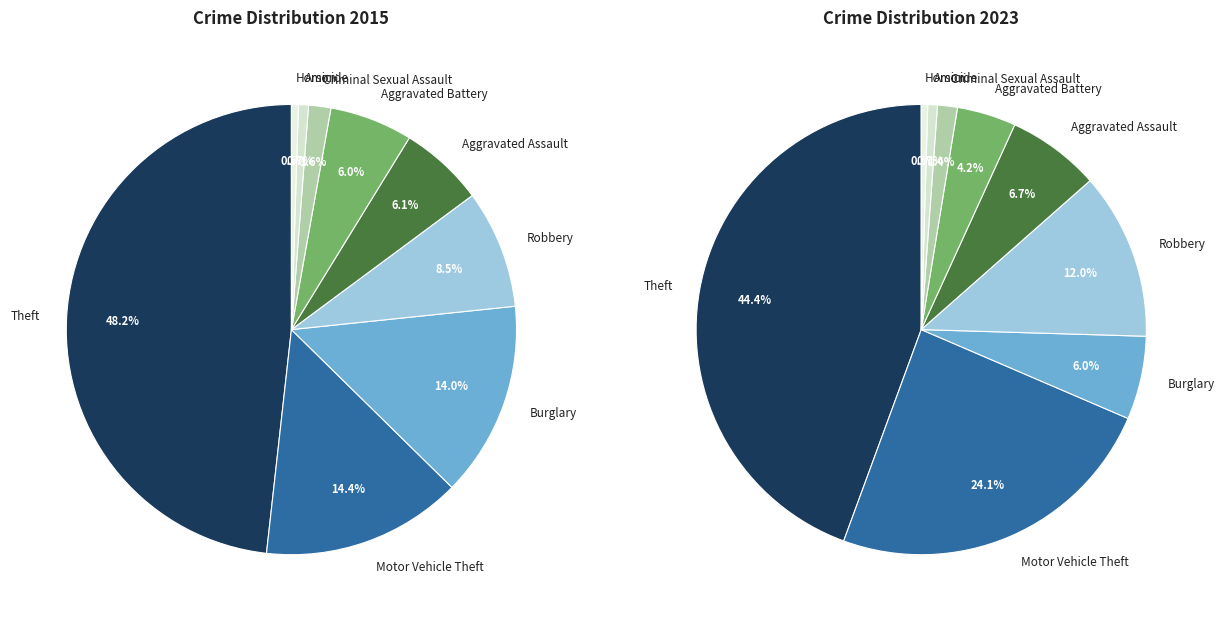

The 6 slice represents 1% of the pie. True or false?

True